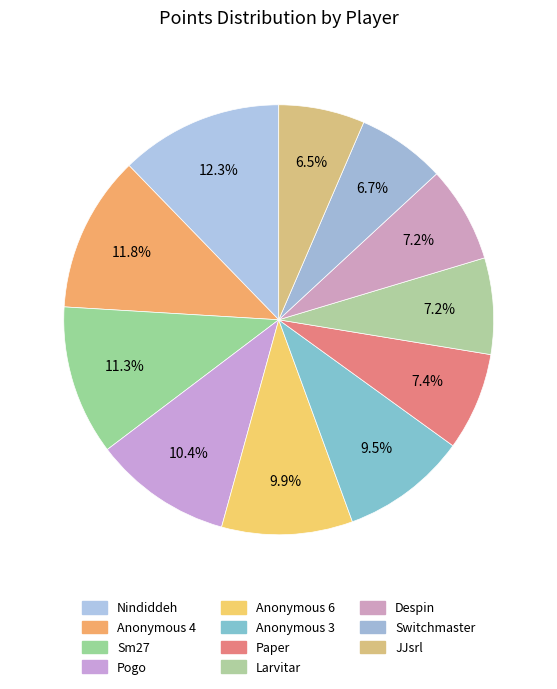

The Anonymous 4 slice represents 4% of the pie. True or false?

False